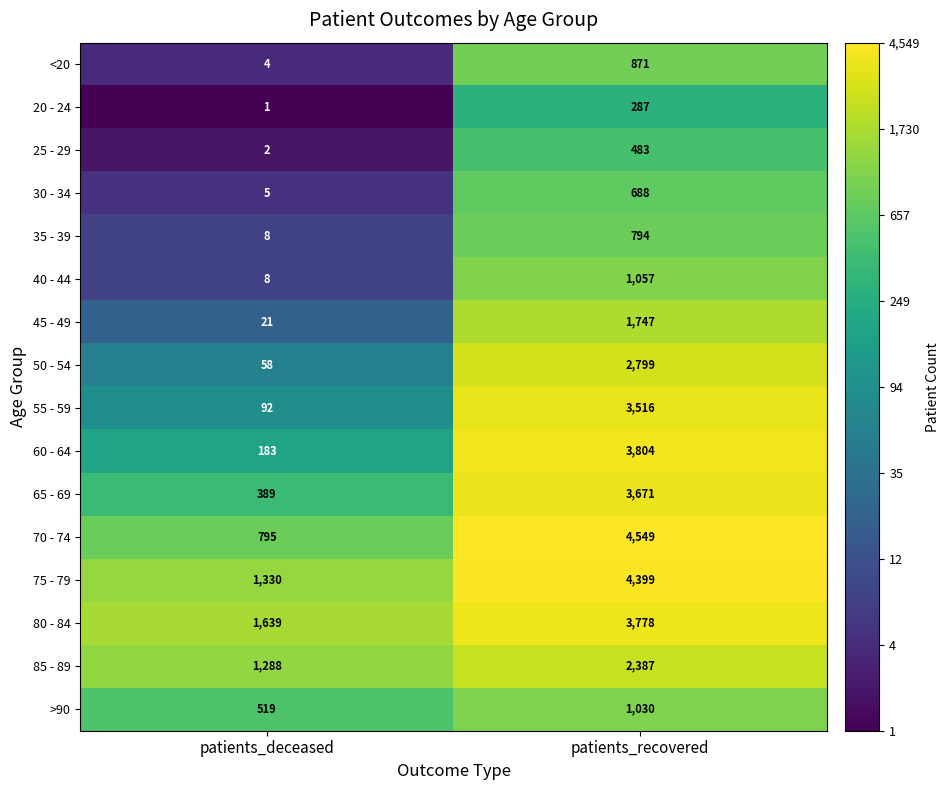

What is the lowest value of the 50 - 54 series?

58